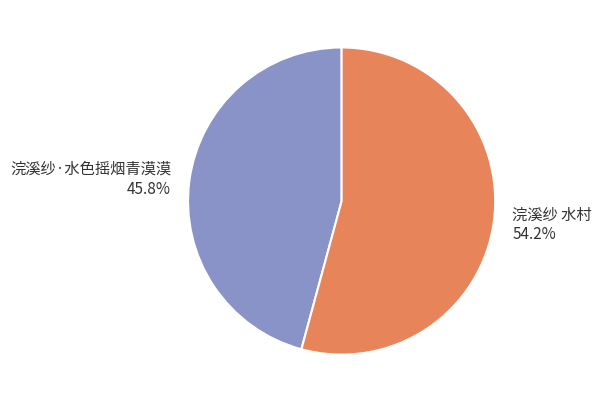

Is there any slice that represents more than half of the pie?

Yes